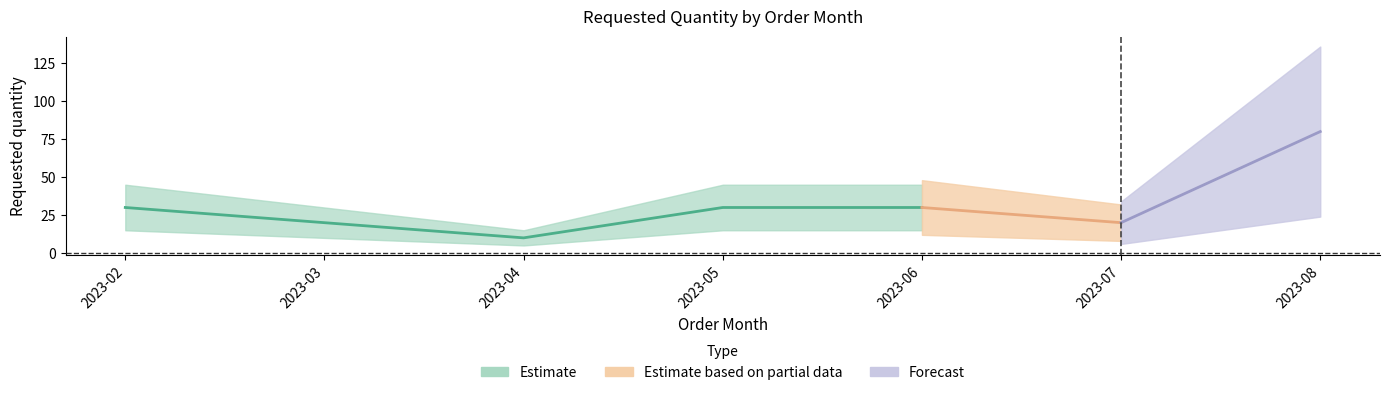

At which label is the value closest to 45?

2023-02